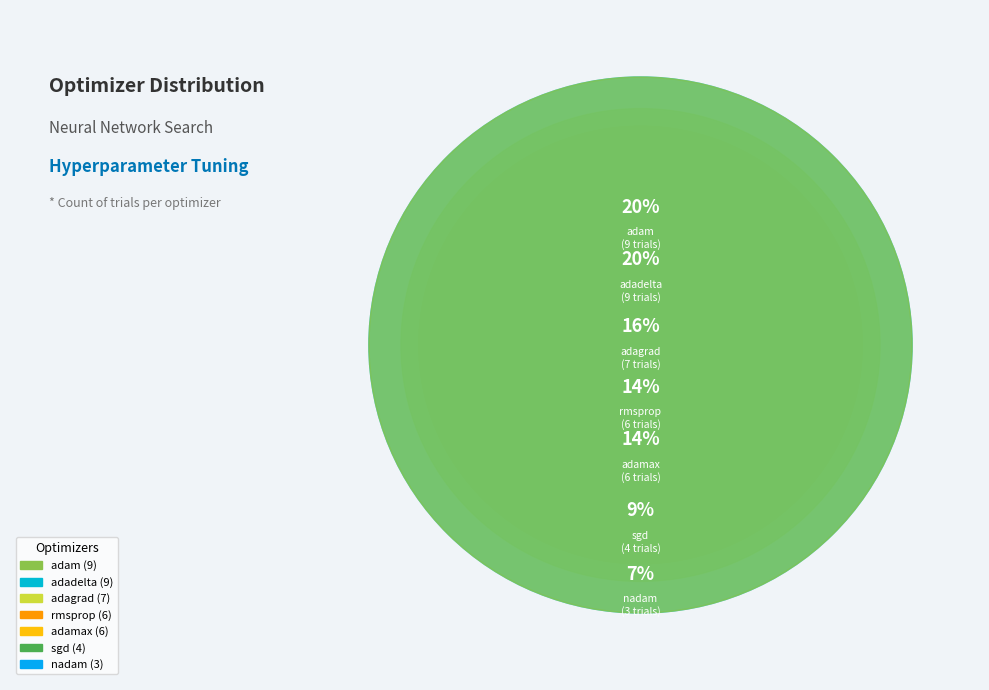

The adagrad slice represents 1% of the pie. True or false?

False